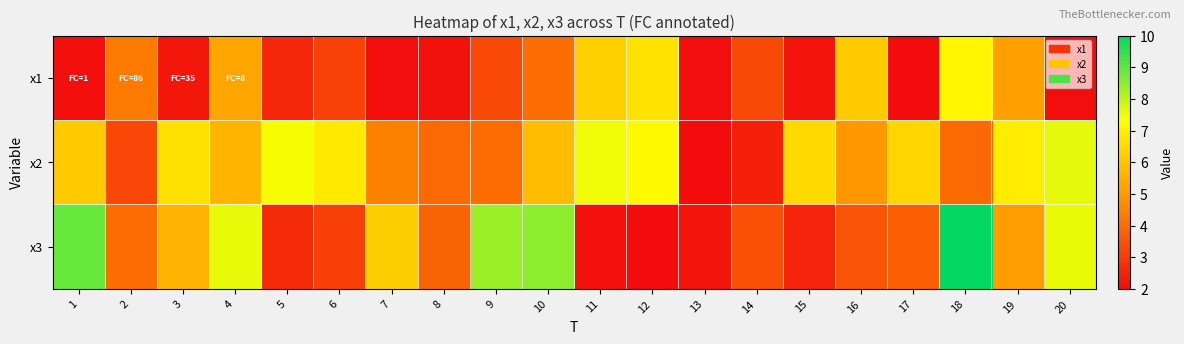

Reading right to left, list all the values displayed in this chart.

x1: 20=2.1	19=5.1	18=7.1	17=2.0	16=6.2	15=2.2	14=3.3	13=2.1	12=6.7	11=6.2	10=4.1	9=3.3	8=2.1	7=2.0	6=3.1	5=2.6	4=5.3	3=2.2	2=4.3	1=2.1
x2: 20=7.6	19=6.9	18=3.9	17=6.4	16=4.9	15=6.5	14=2.4	13=2.0	12=7.2	11=7.5	10=5.8	9=4.0	8=4.0	7=4.5	6=6.8	5=7.4	4=5.6	3=6.6	2=3.2	1=6.1
x3: 20=7.5	19=5.1	18=9.9	17=3.7	16=3.5	15=2.5	14=3.4	13=2.2	12=2.0	11=2.1	10=8.6	9=8.4	8=3.8	7=6.2	6=3.1	5=2.7	4=7.6	3=5.6	2=4.0	1=8.9